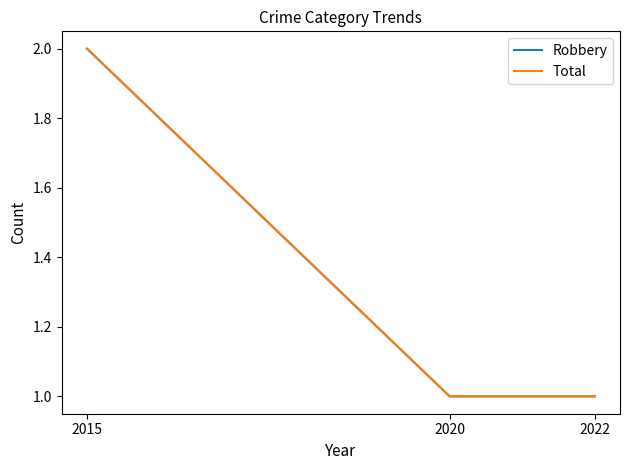

What is the value of the Total point at the 1st from the left?

2